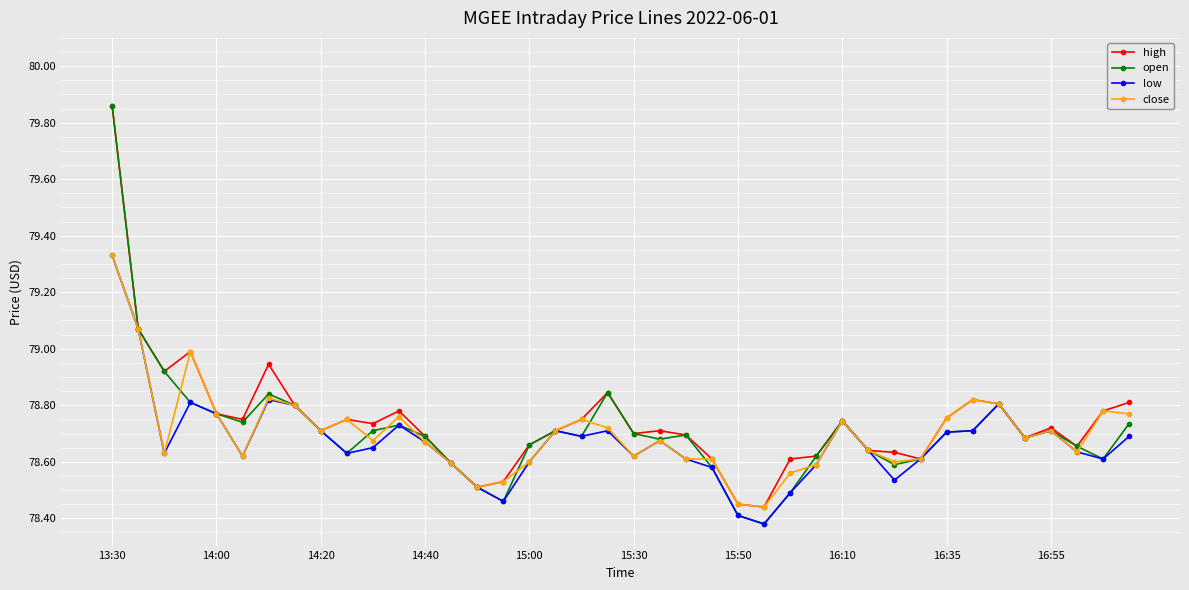

True or false: high has more than 0 points higher than both neighbors.

True